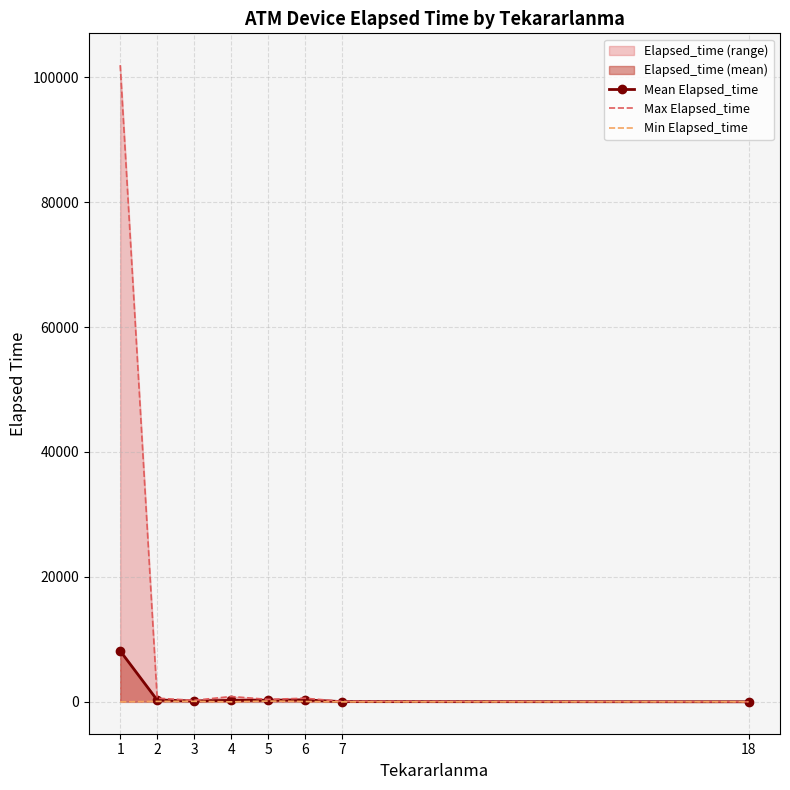

What is the difference between the Mean Elapsed_time values at 1 and 18?

8142.6